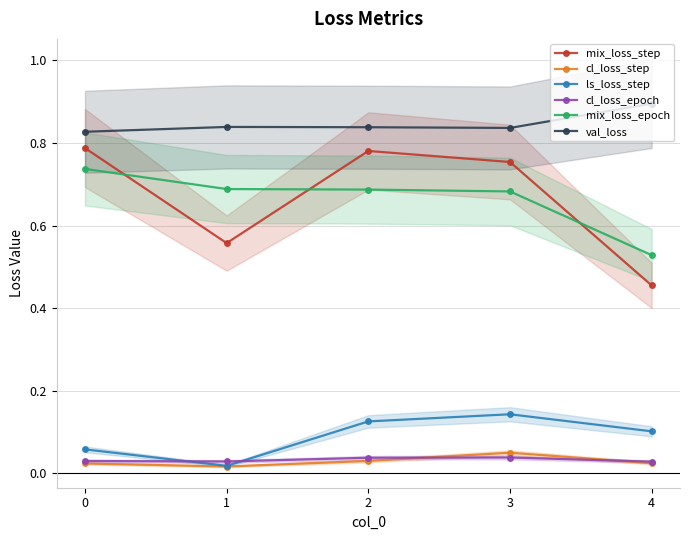

At which category is the sum across all series the highest?

3